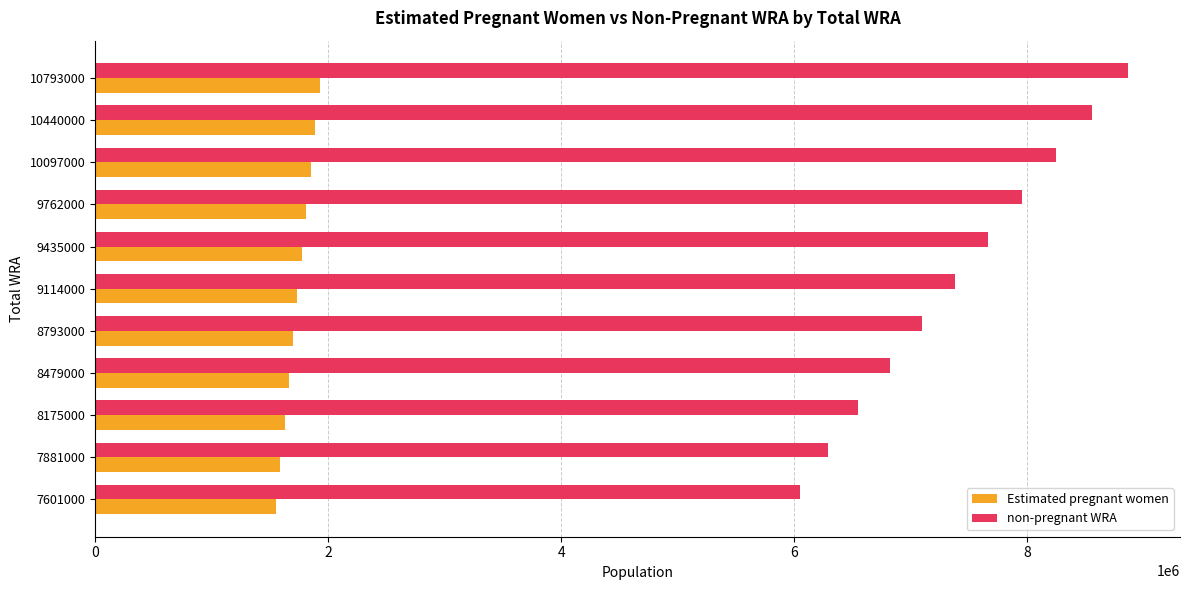

Read the Estimated pregnant women value at 9435000.

1773190.7